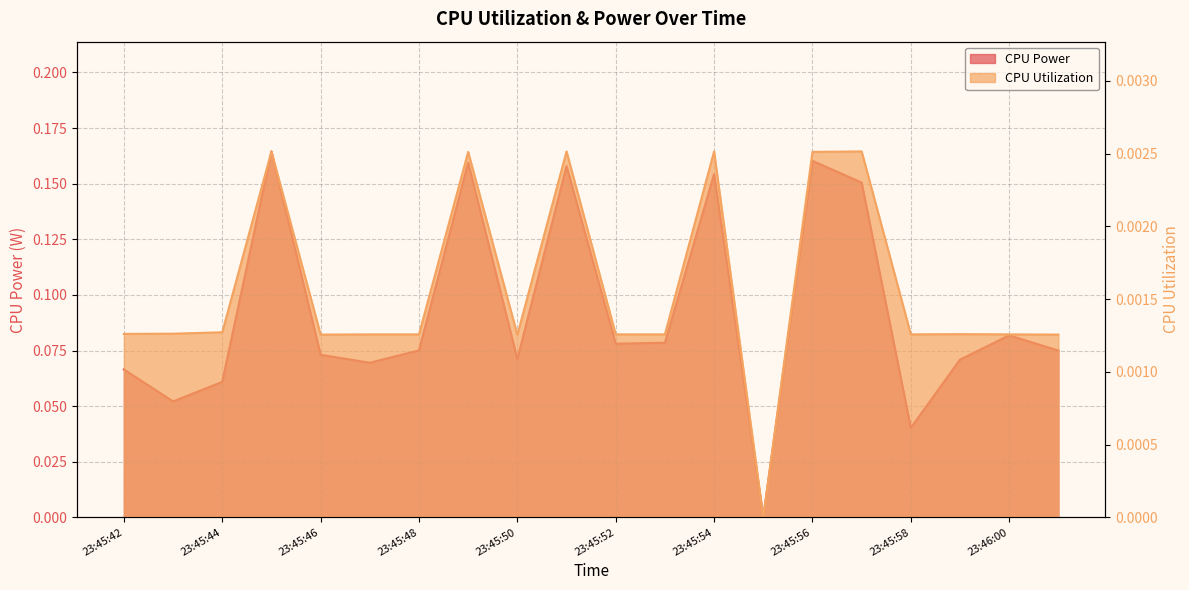

How many values in the CPU Utilization series exceed 0?

19